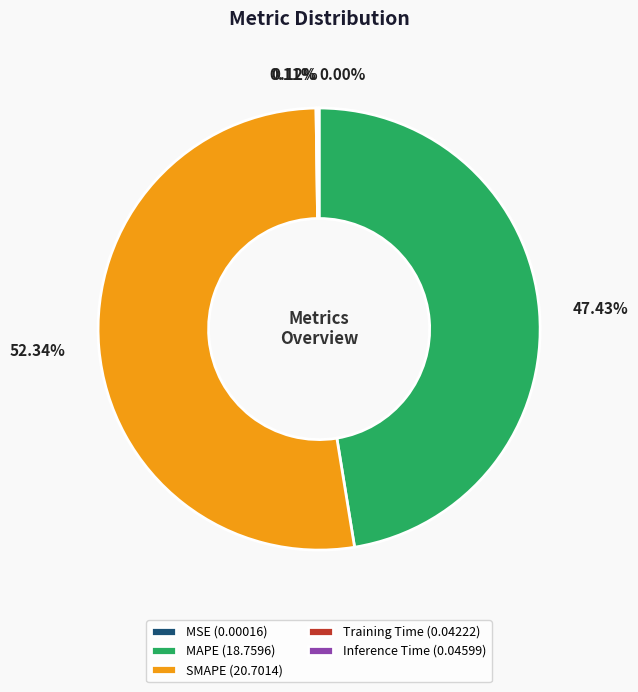

What is the largest slice in the pie chart?

SMAPE